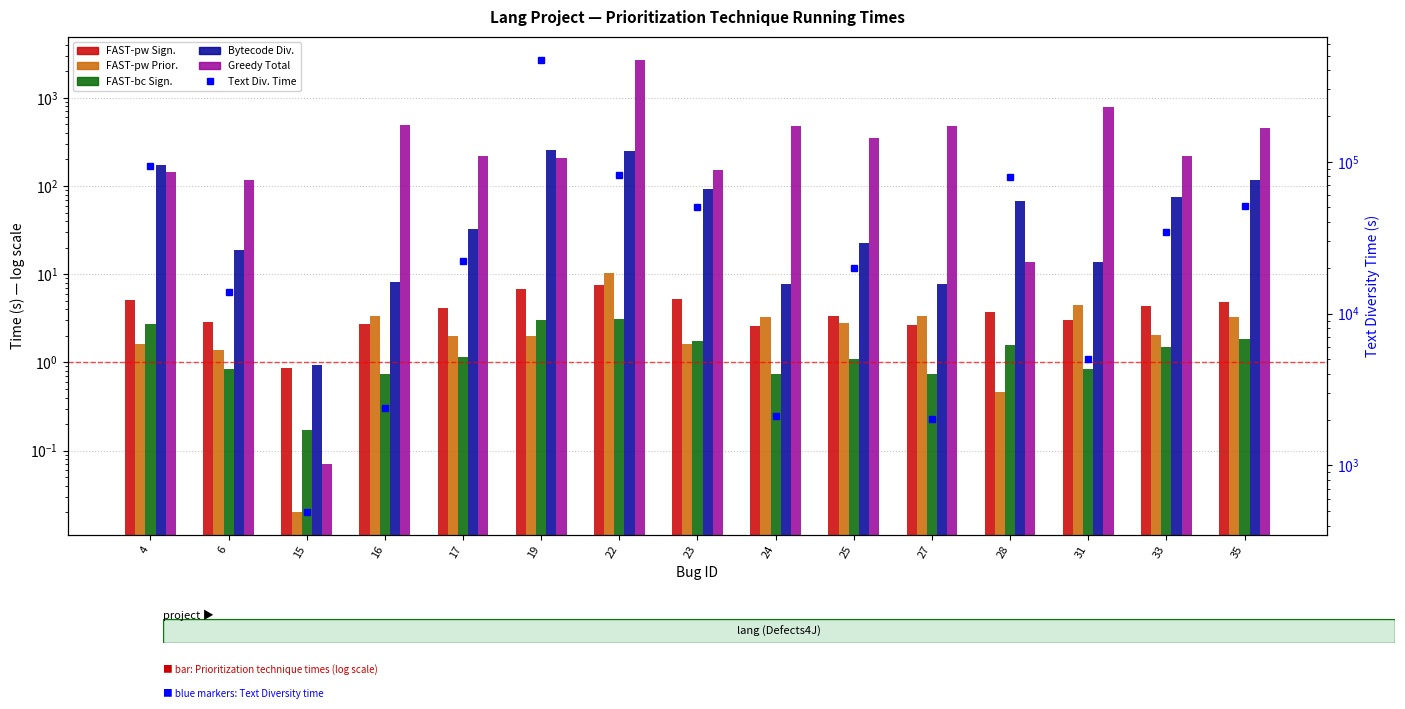

Which has a higher value, 17 or 33?

33